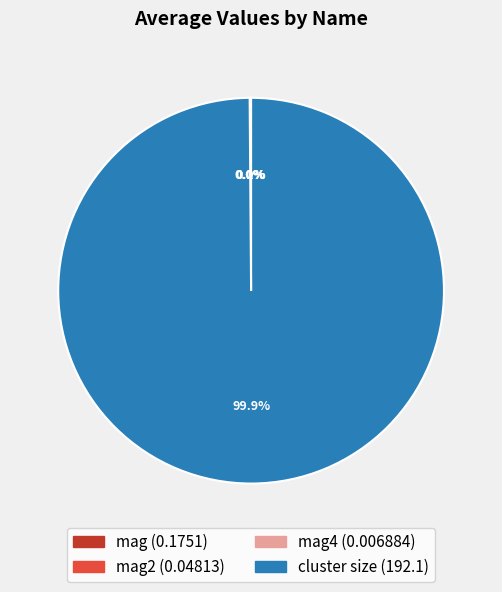

Is there a majority slice in this chart?

Yes